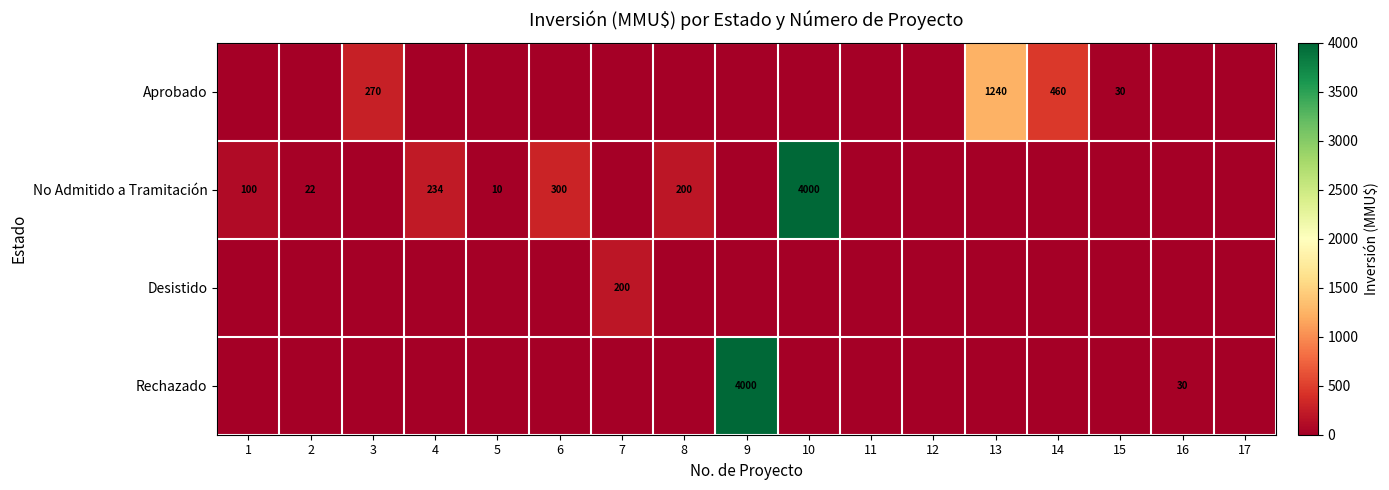

The Aprobado series shows 30 at 15. True or false?

True